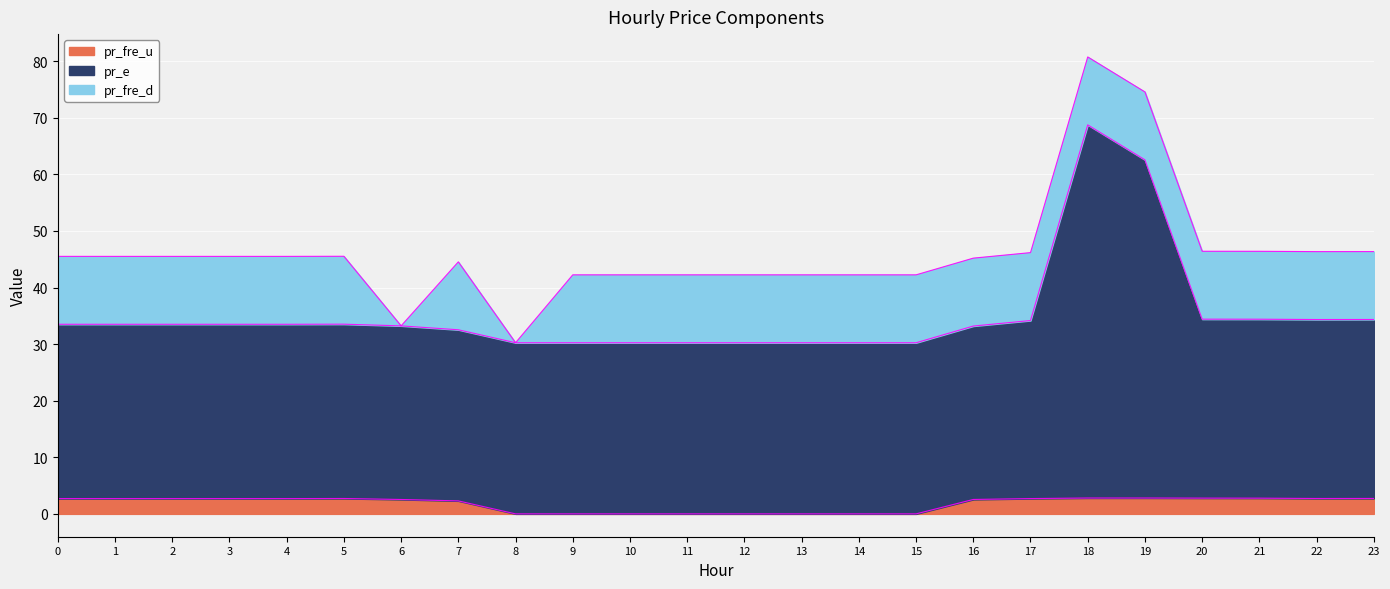

Which series has the widest spread of values?

pr_e